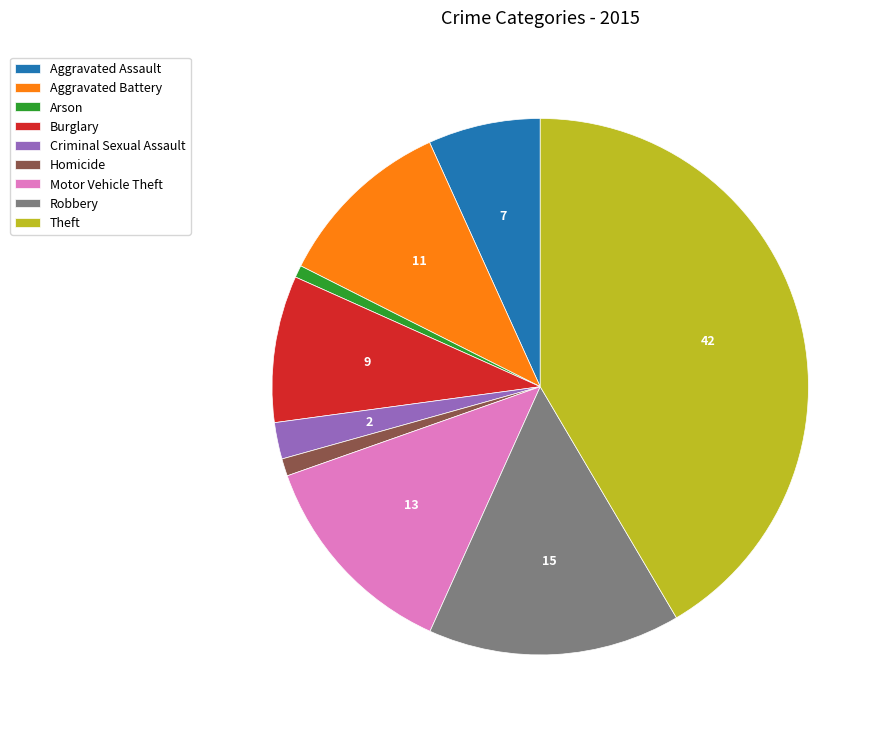

True or false: Motor Vehicle Theft accounts for 13% of the total.

True